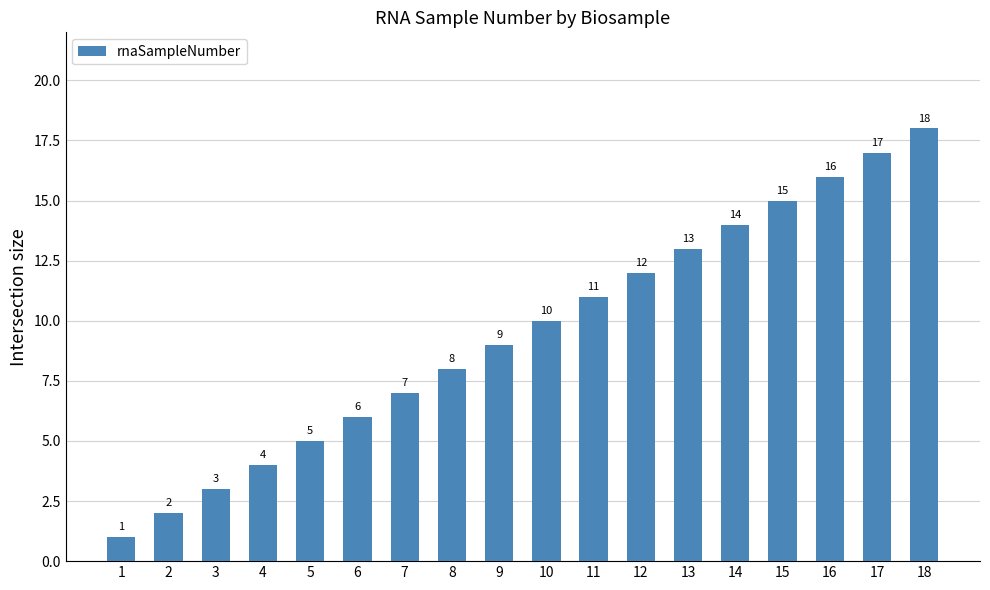

Rank the categories by value from highest to lowest.

18, 17, 16, 15, 14, 13, 12, 11, 10, 9, 8, 7, 6, 5, 4, 3, 2, 1